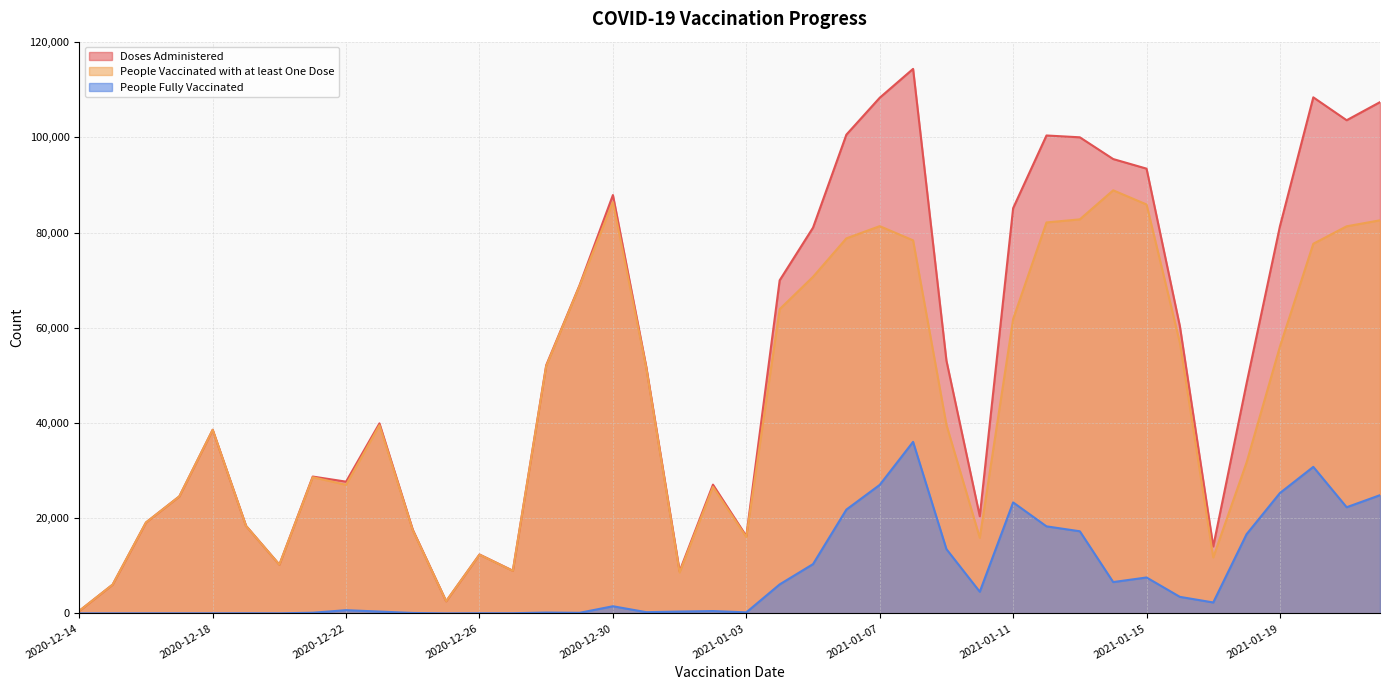

What is the total value across all series at 2020-12-29?

137852